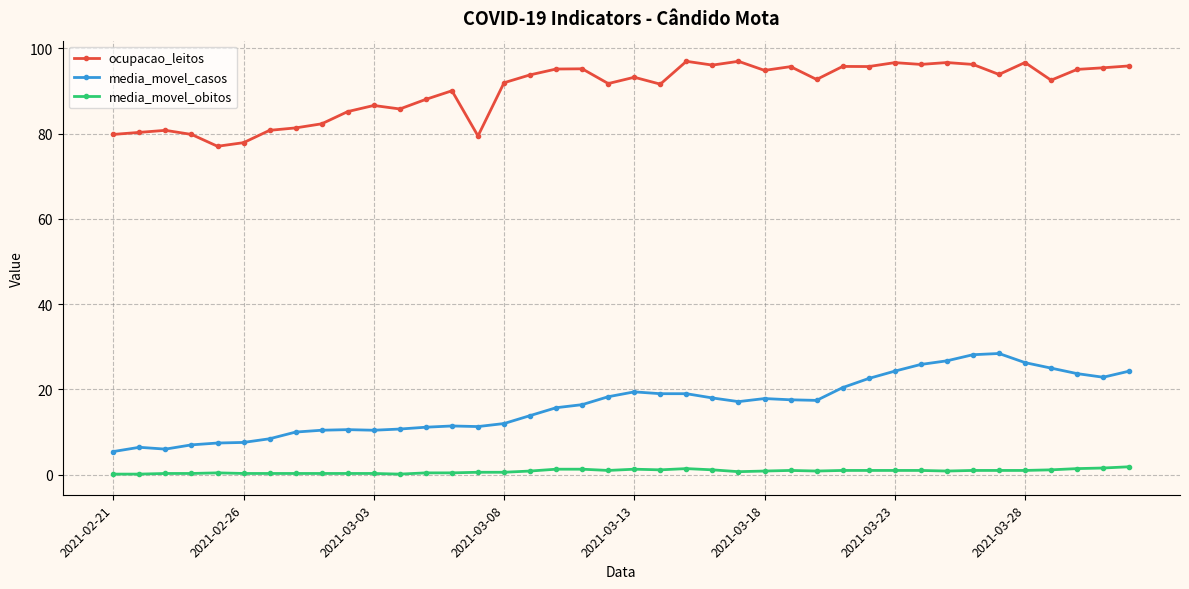

True or false: media_movel_obitos and ocupacao_leitos cross at least once.

False